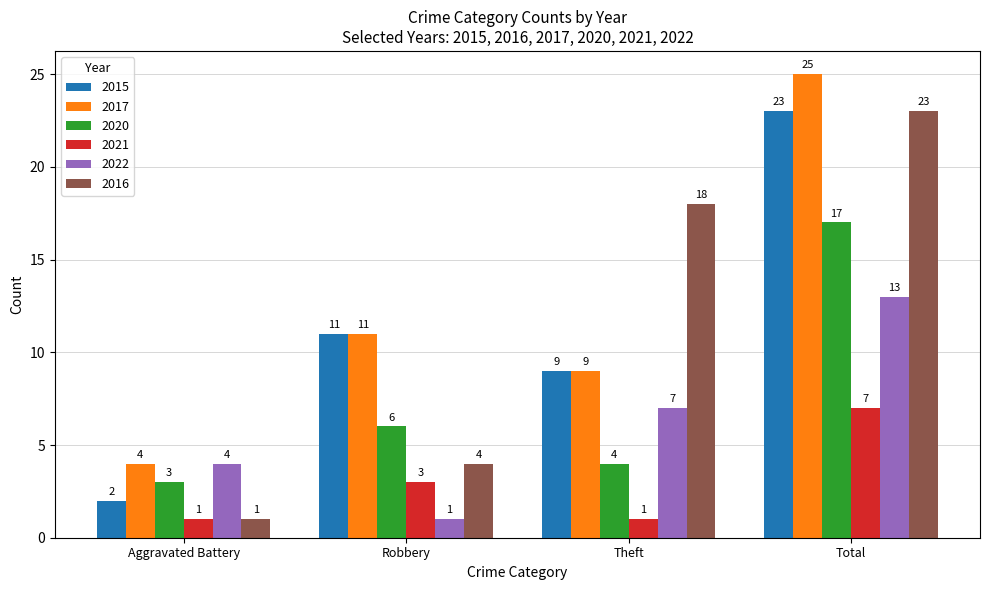

What is the value of the 2017 bar at the 2nd from the left?

11